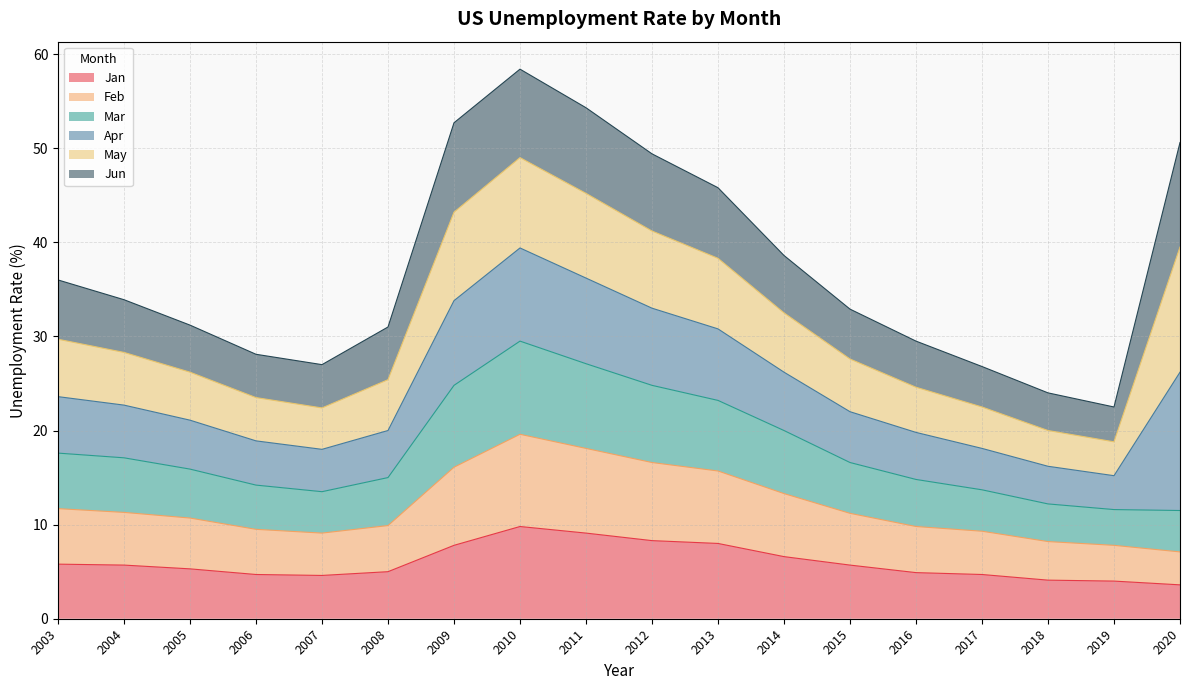

Where is the first local maximum for Feb?

2010